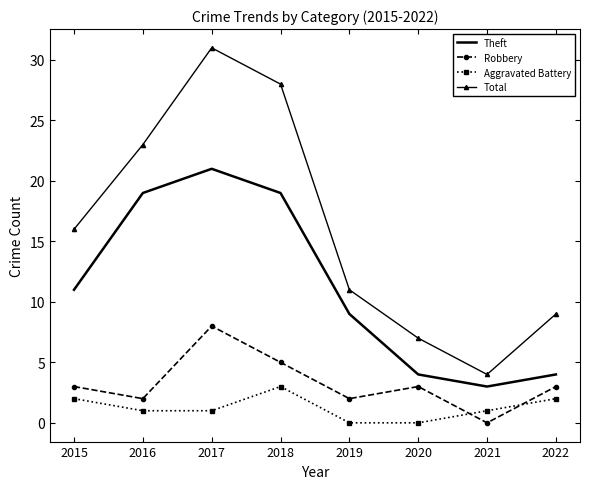

True or false: Theft has more than 1 interior local peaks.

False